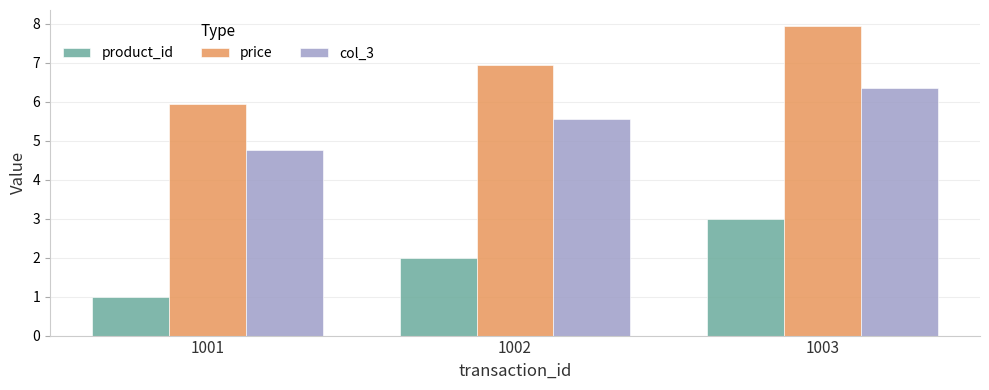

Reading left to right, what are all the values shown in this chart?

product_id: 1001=1.0	1002=2.0	1003=3.0
price: 1001=6.0	1002=7.0	1003=8.0
col_3: 1001=4.8	1002=5.6	1003=6.4